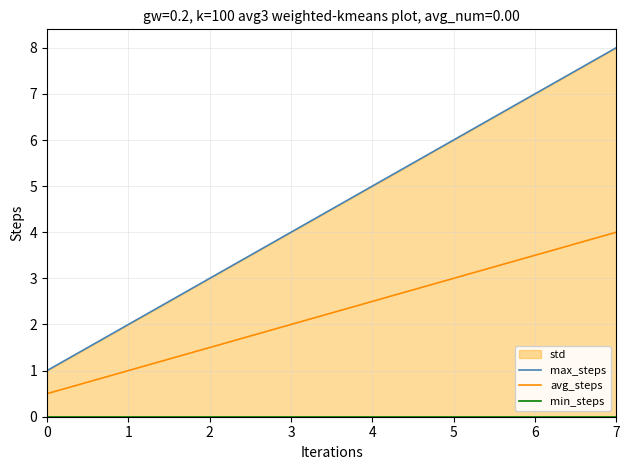

Which category has the highest value in the avg_steps series?

7